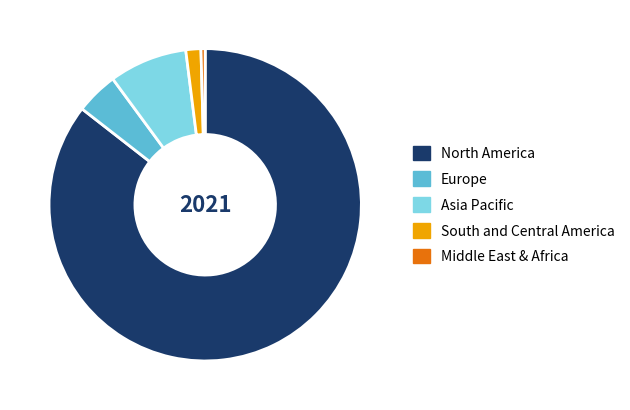

Between South and Central America and Middle East & Africa, which is larger?

South and Central America